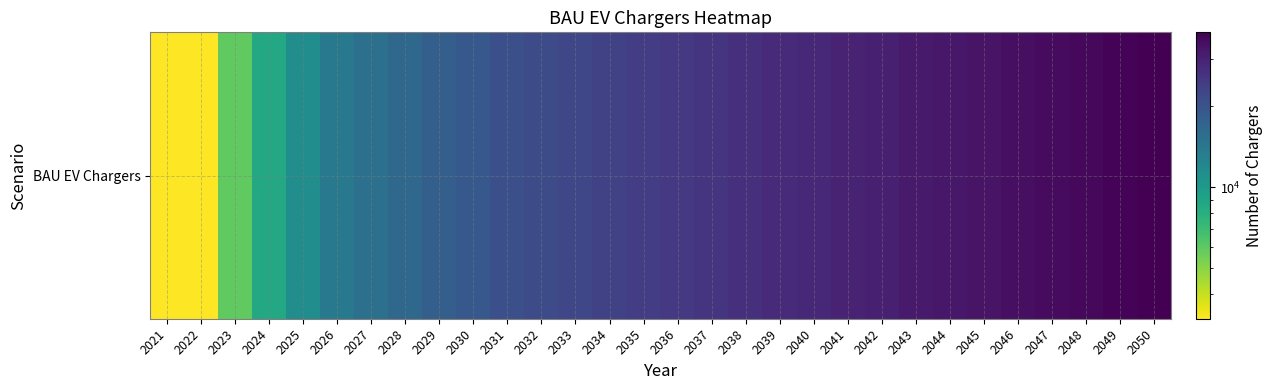

Reading left to right, what are all the values shown in this chart?

3247.0	3247.0	5927.9	8590.2	11284.2	14013.6	15249.9	16529.2	17853.2	19225.7	20648.5	21541.7	22434.8	23328.0	24221.1	25114.2	26007.4	26900.5	27793.6	28686.8	29579.9	30473.1	31366.2	32259.3	33152.5	34045.6	34938.7	35831.9	36725.0	37618.2